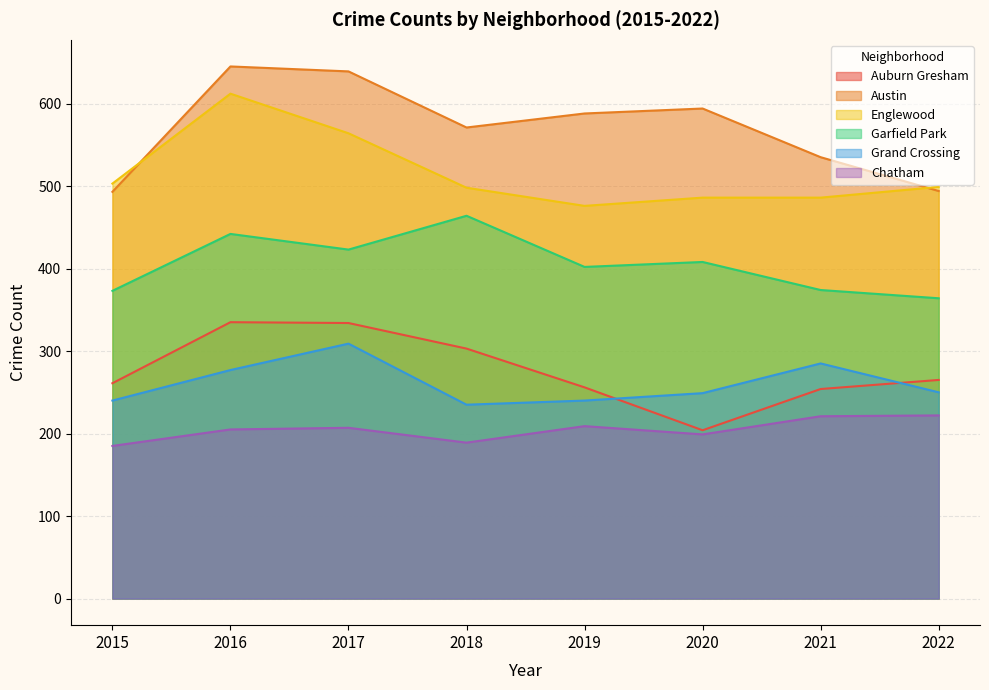

Rank the series by their maximum value, from lowest to highest.

Chatham, Grand Crossing, Auburn Gresham, Garfield Park, Englewood, Austin